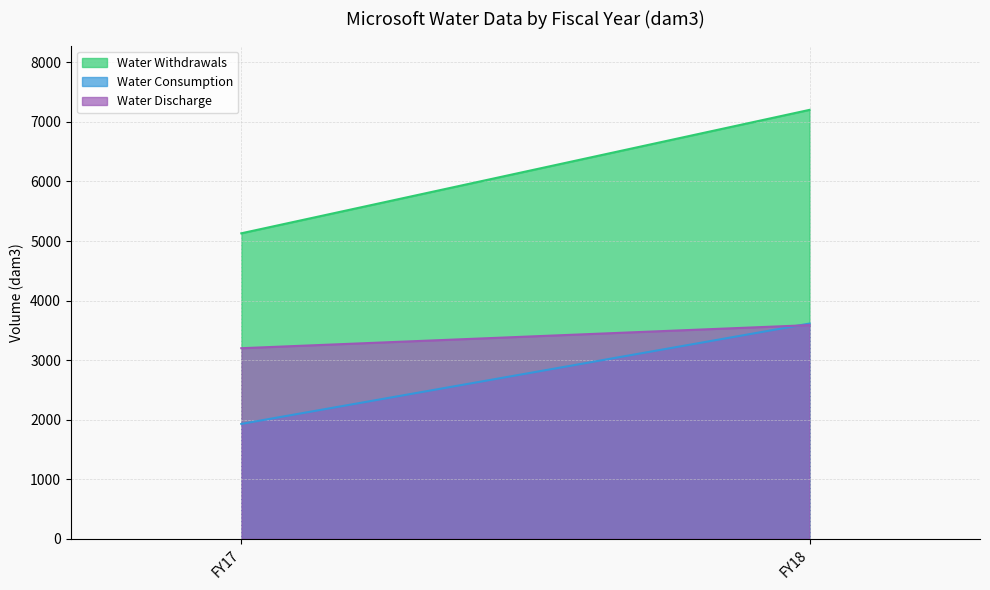

Is it true that Water Withdrawals equals 1624.1 at FY17?

False